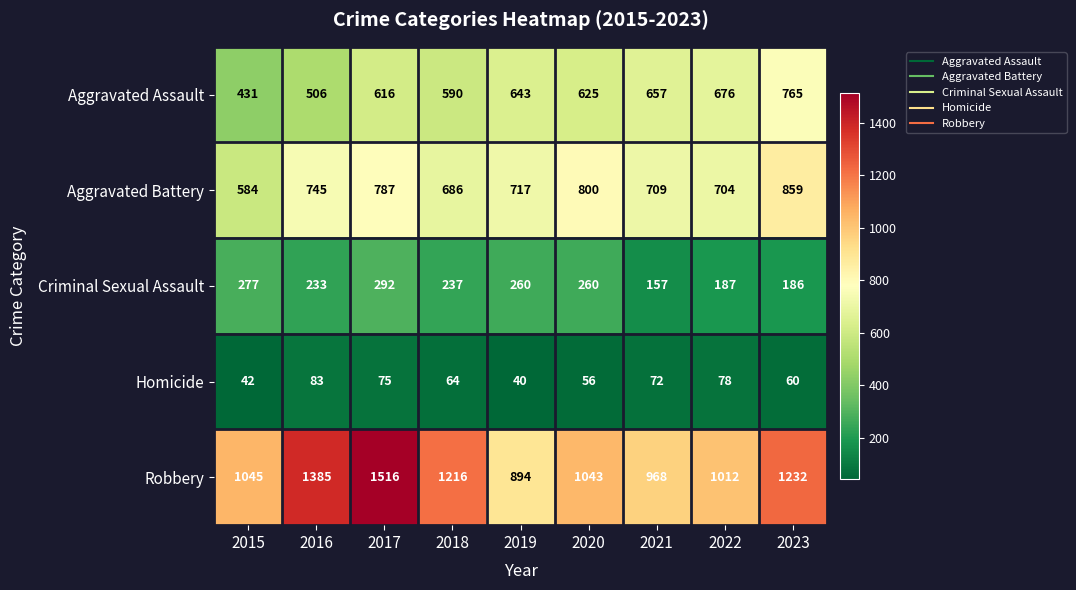

Which series changed the most between 2016 and 2019?

Robbery